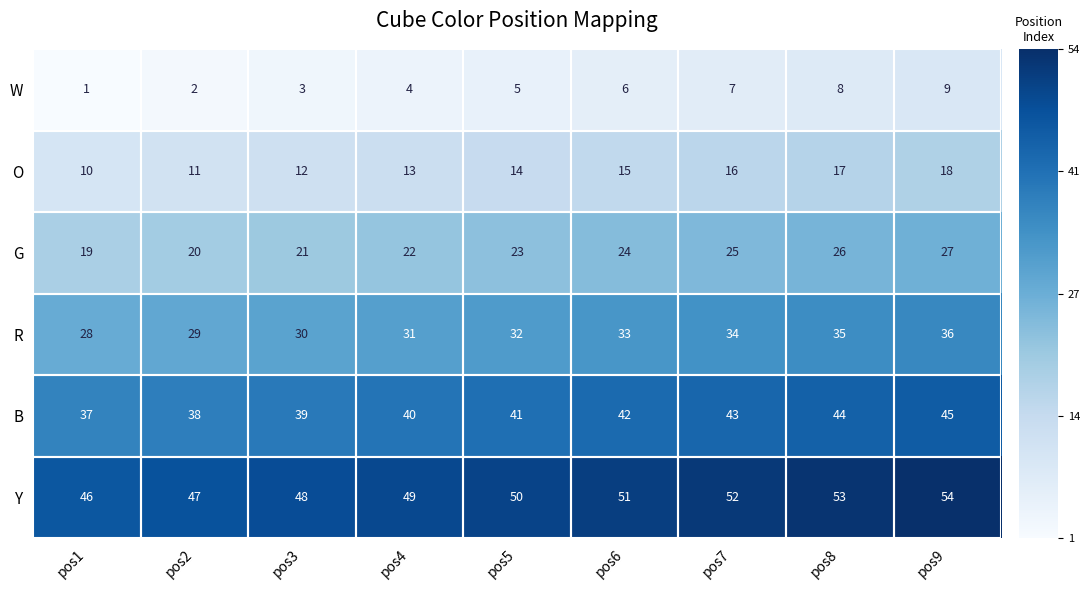

Which label corresponds to the largest value in the chart?

pos9